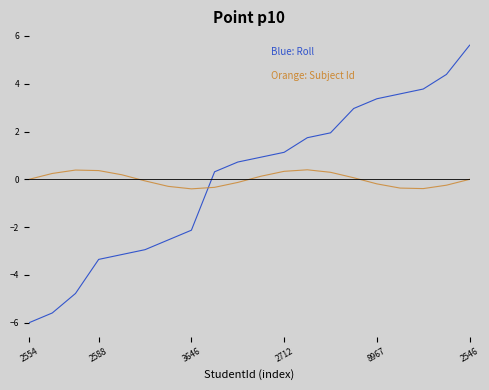

What is the maximum value shown in the chart?

5.6